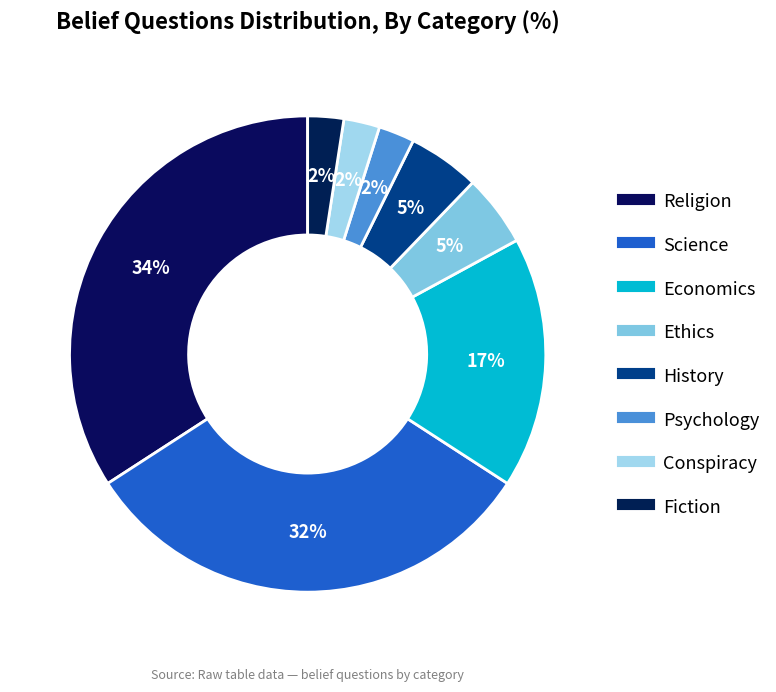

What percentage is the Fiction slice, to the nearest percent?

2%